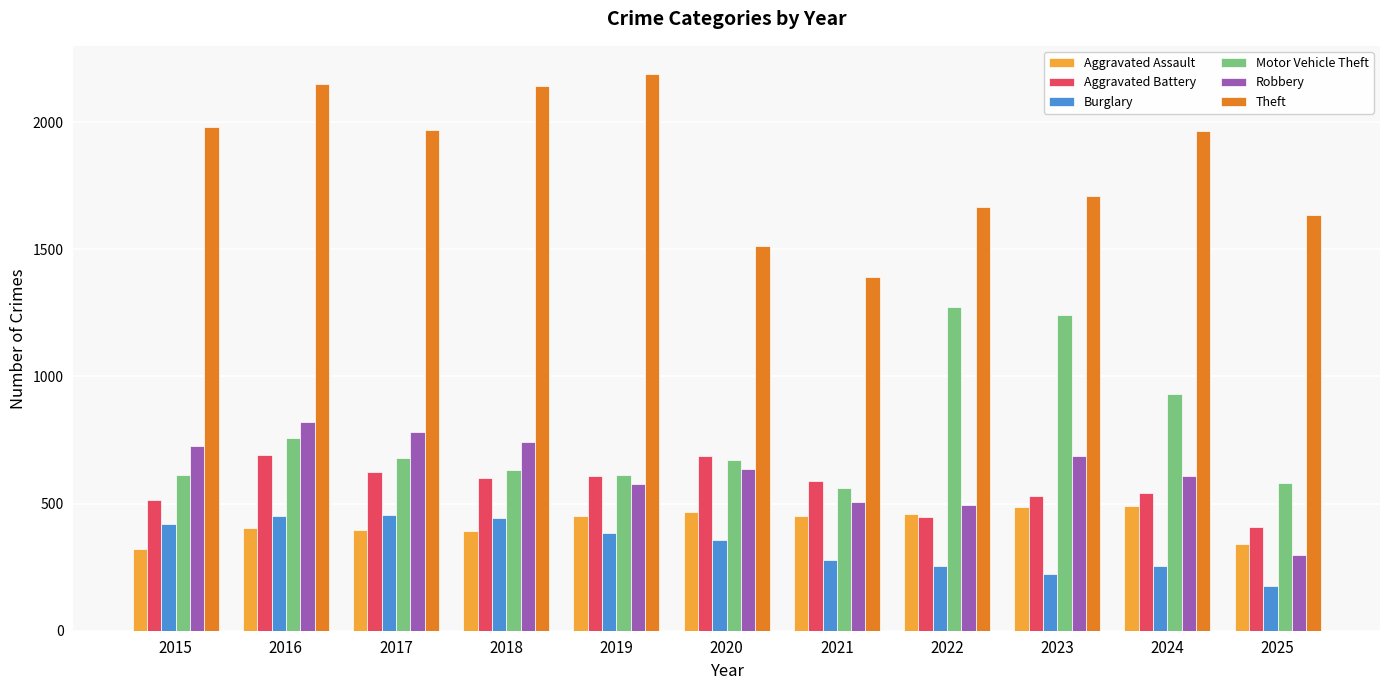

How many categories are shown in the chart?

11